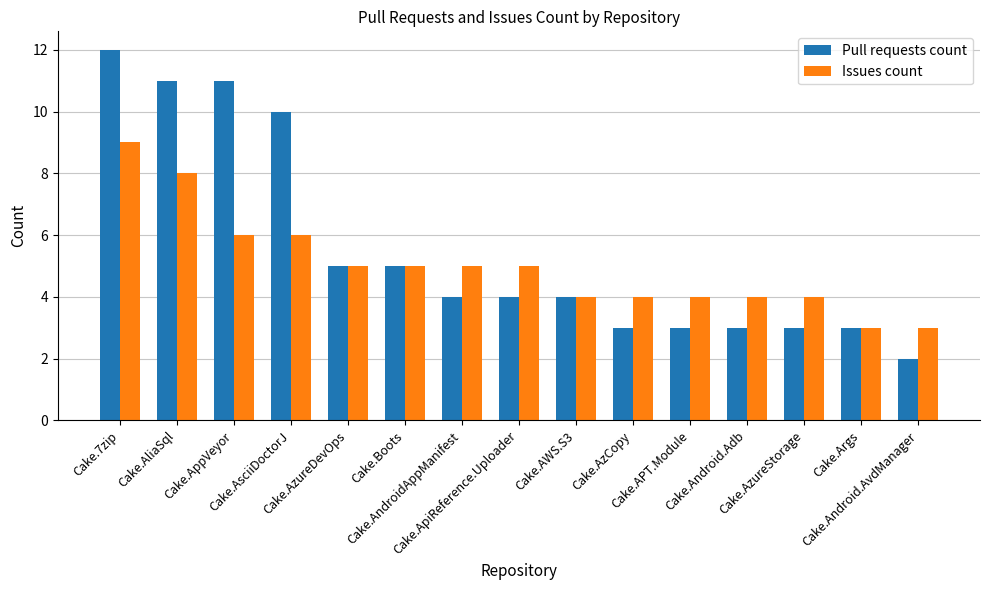

Where does the Issues count series first go above 5?

Cake.7zip